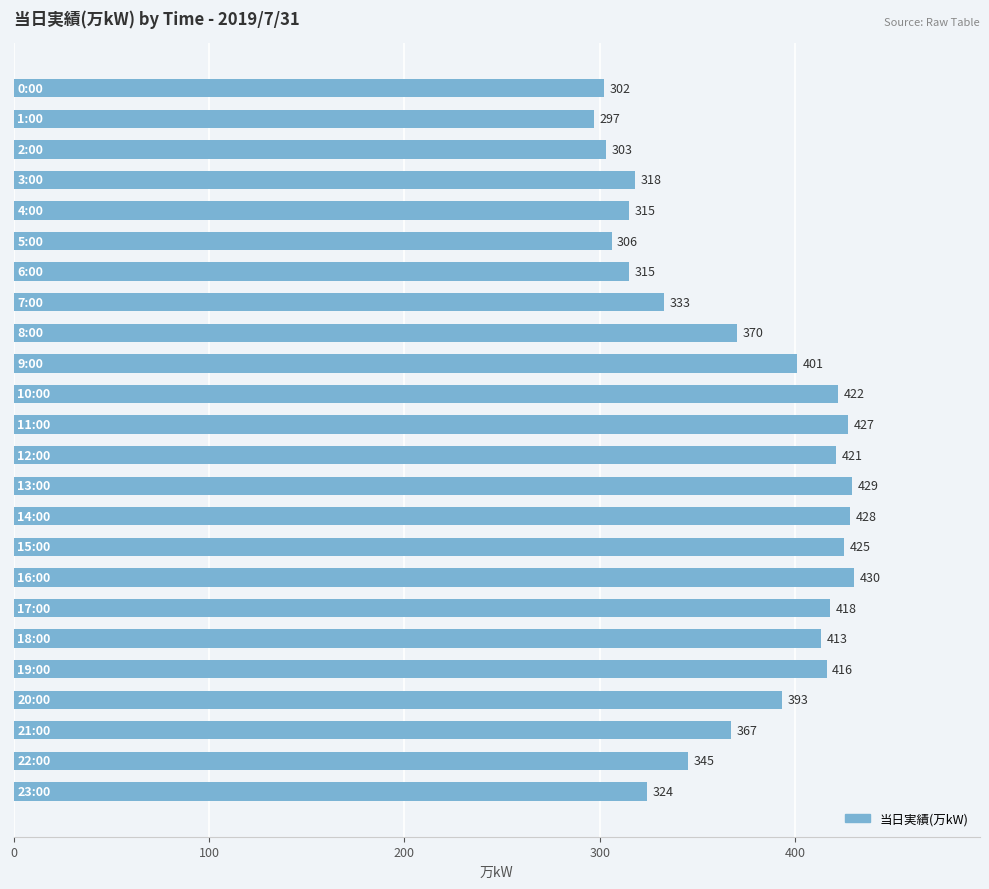

How many bars are there in total?

24